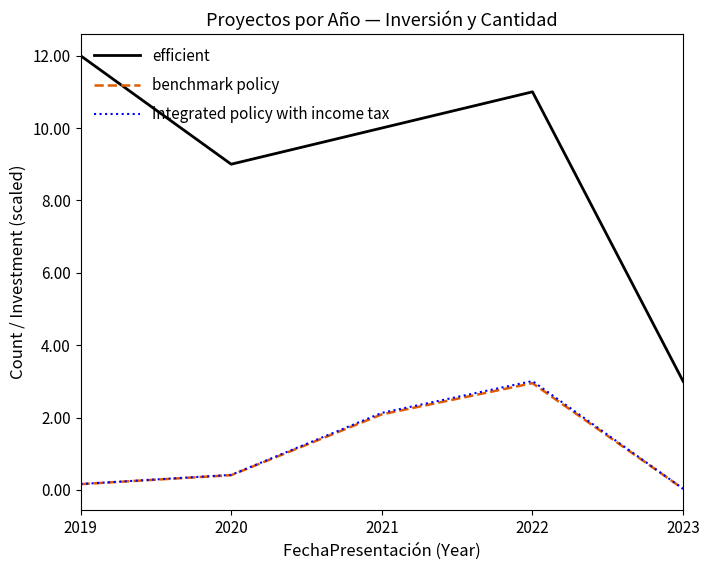

At which category is the sum across all series the highest?

2022